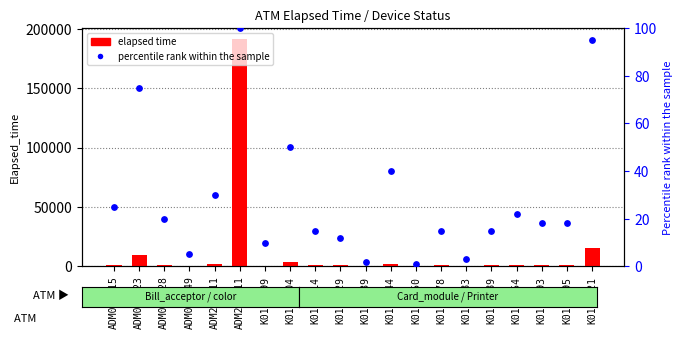

At how many categories does at least one series exceed 68976?

1